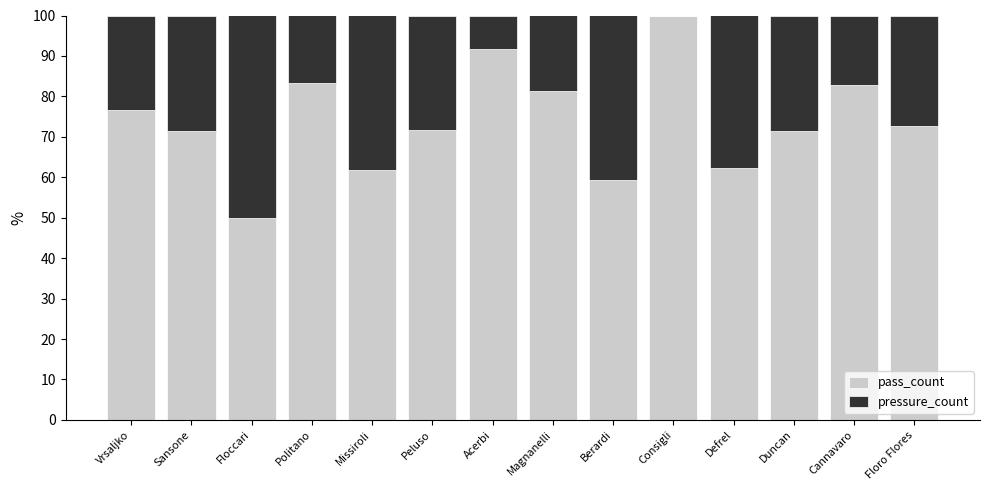

At which label does pass_count reach its peak?

Consigli